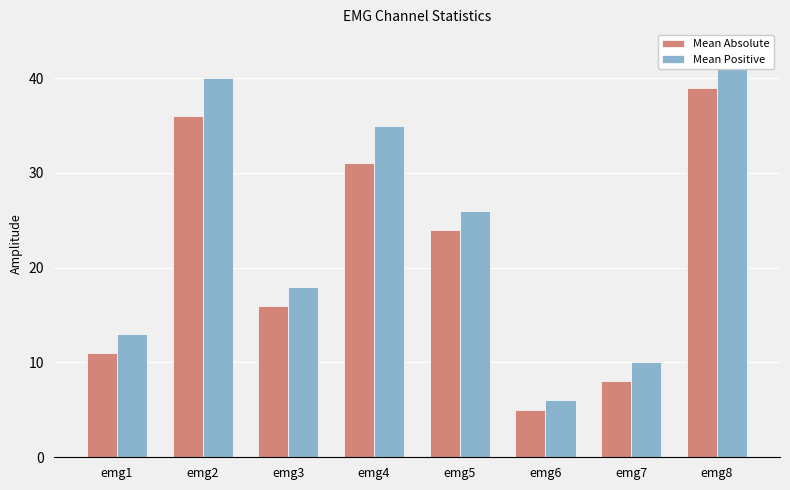

Where does the Mean Absolute series first go above 24?

emg2